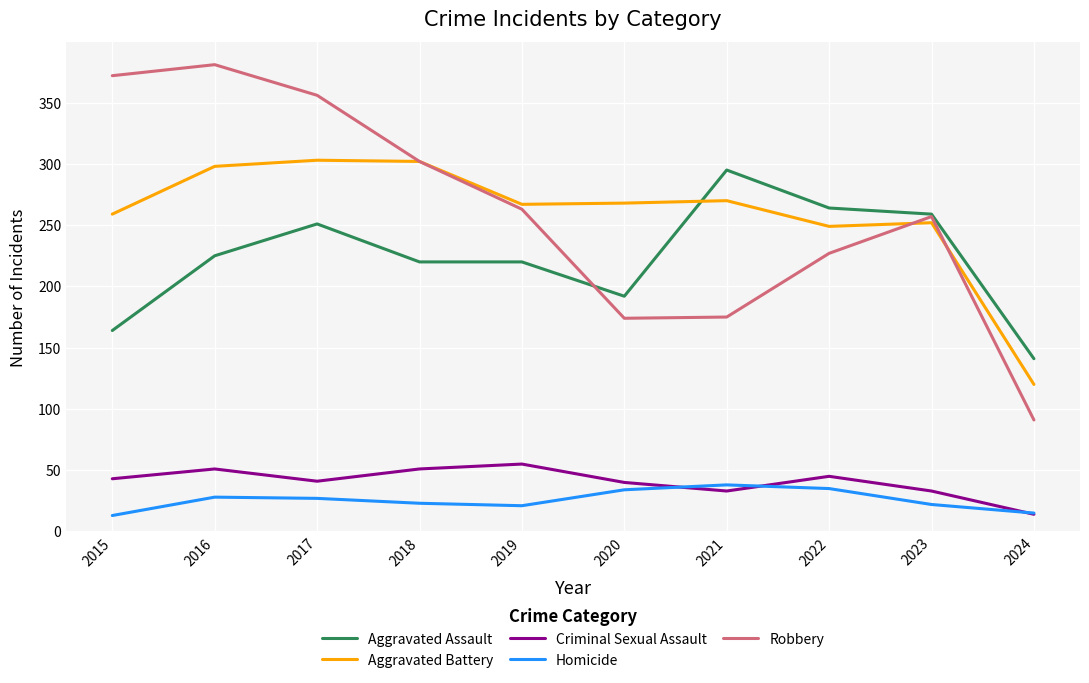

Which category has the highest value across all series?

2016